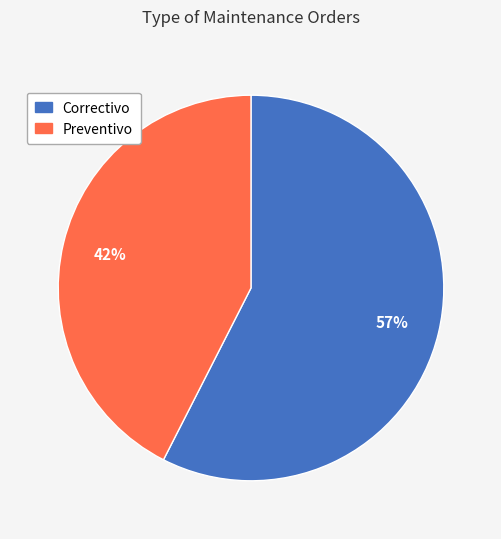

Is there a majority slice in this chart?

Yes